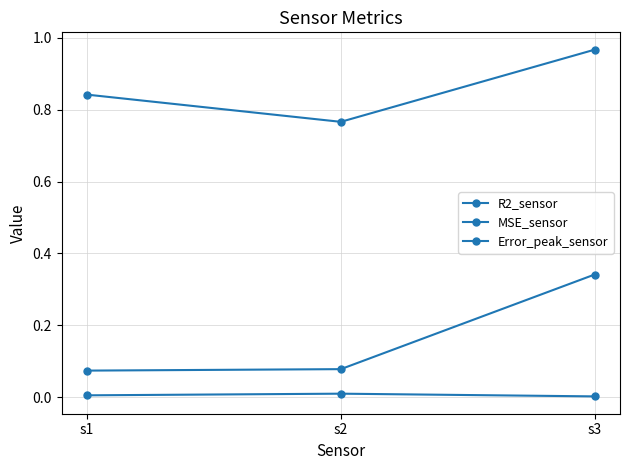

Is this an area chart (filled region under the line)?

No